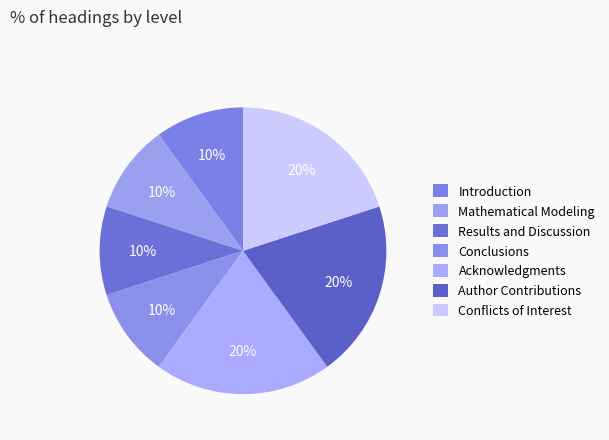

Is there any slice that represents more than half of the pie?

No